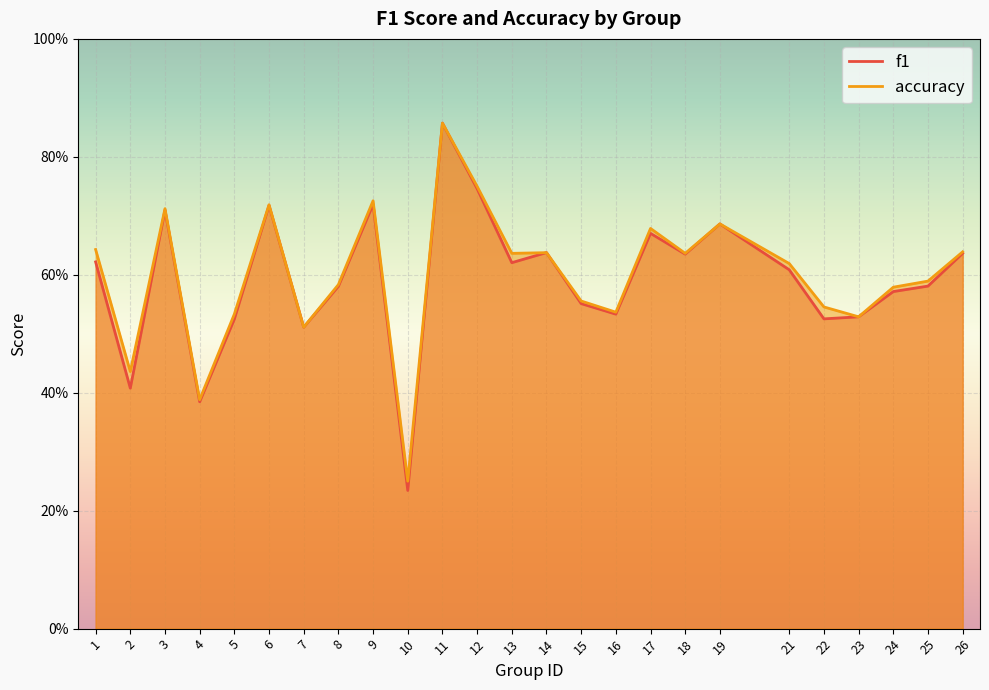

At which category does the chart reach its peak across all series?

11